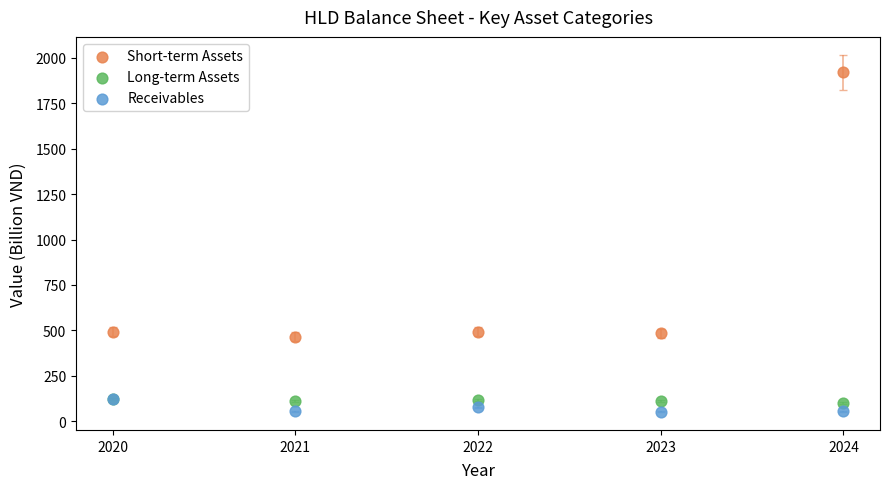

Which series has the largest Y range (max minus min)?

Short-term Assets